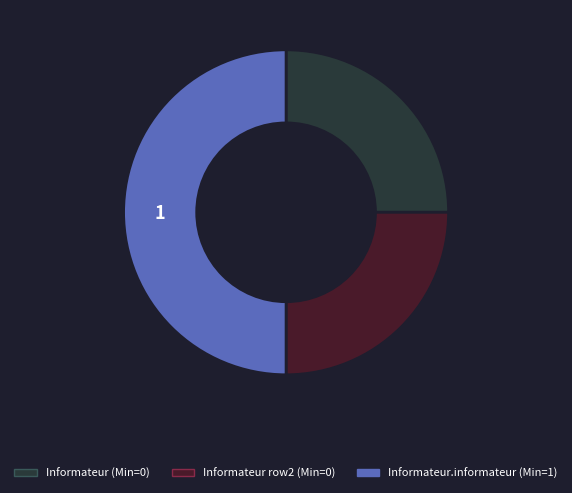

What is the largest slice in the pie chart?

Informateur.informateur (Min=1)